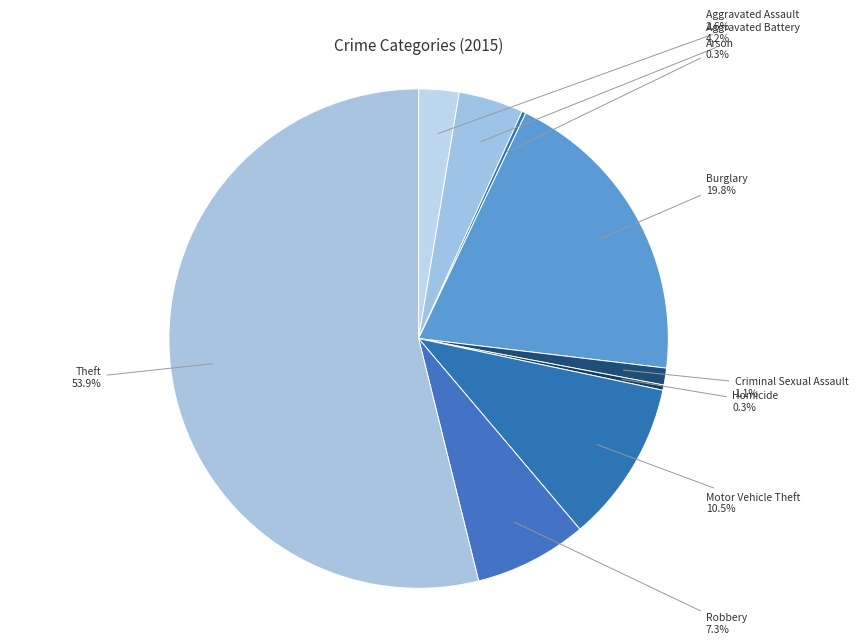

Combined, what portion of the pie is Homicide and Theft?

54.2%